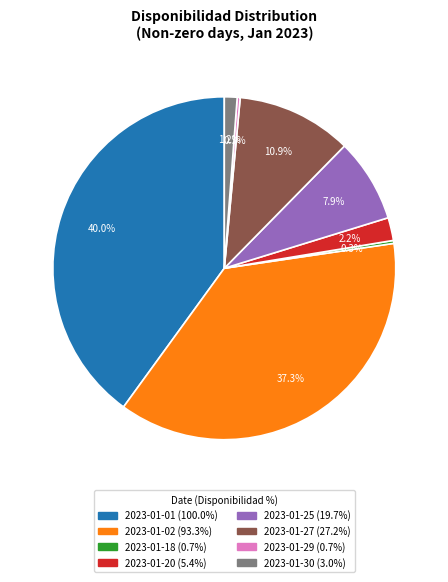

What is the largest slice in the pie chart?

2023-01-01